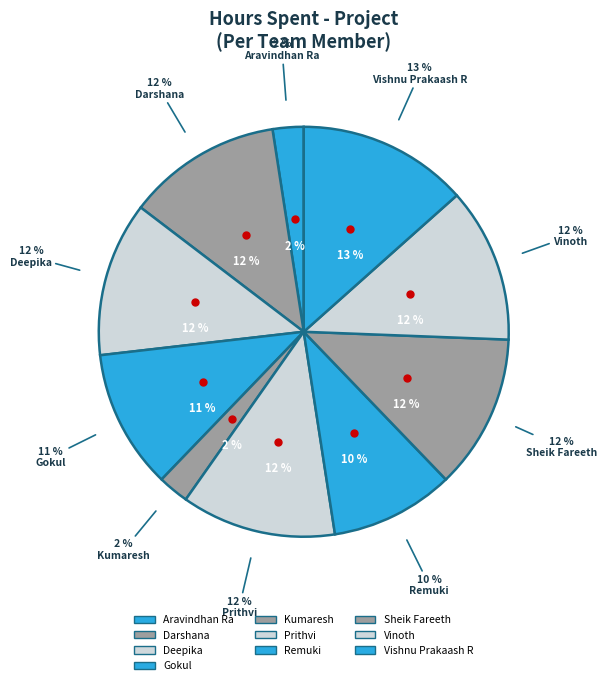

To the nearest percent, what percentage of the pie is Darshana?

12%